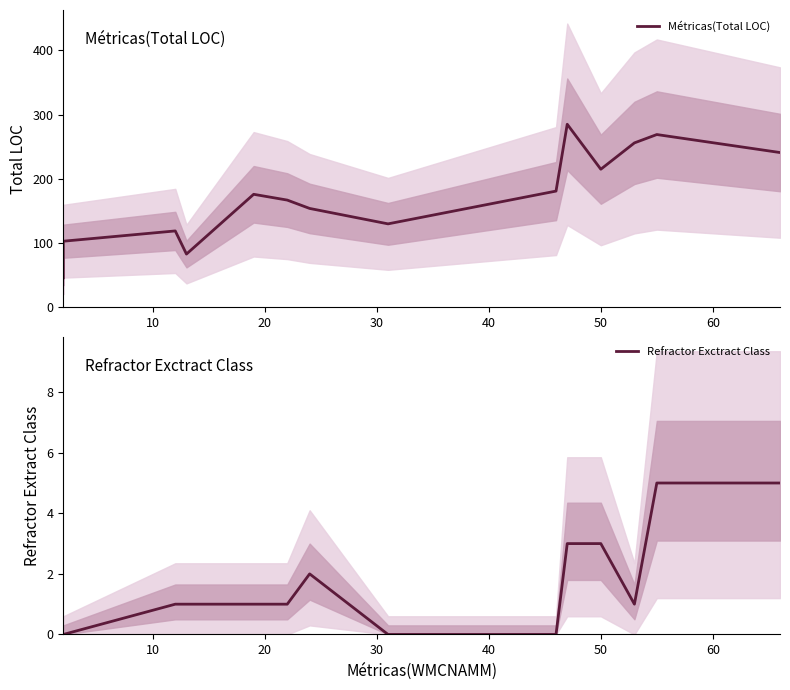

How many positive values does the Refractor Exctract Class series have?

10